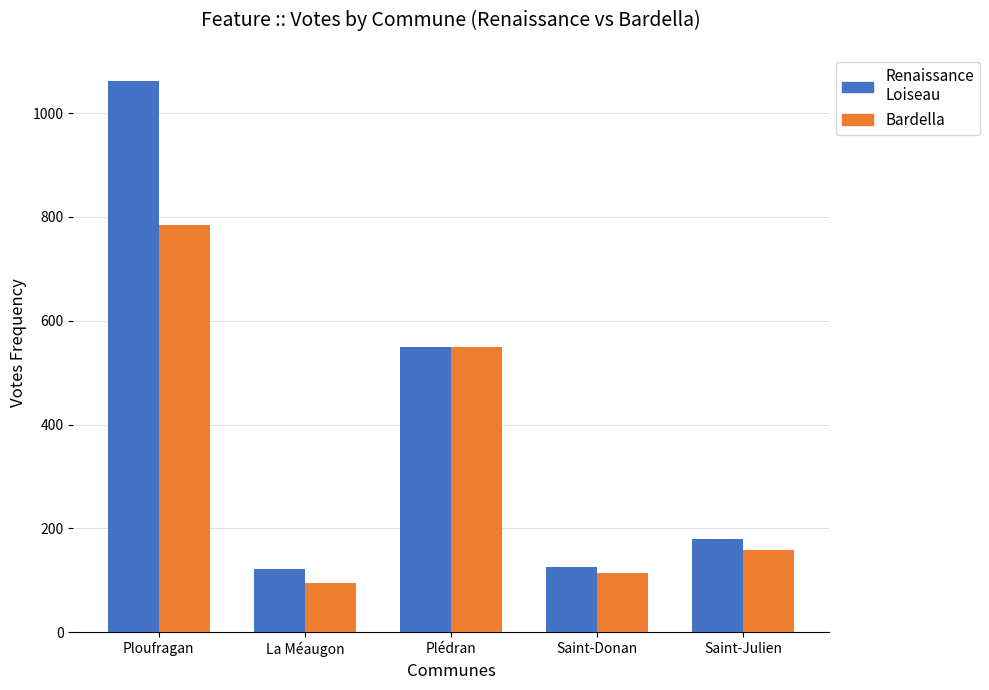

What is the smallest value displayed?

95